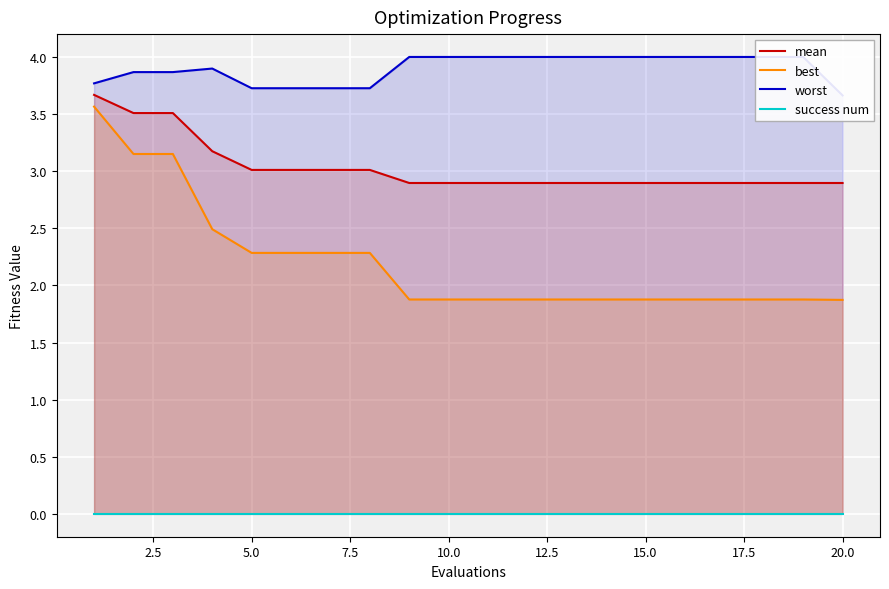

What is the highest value of the mean series?

3.7